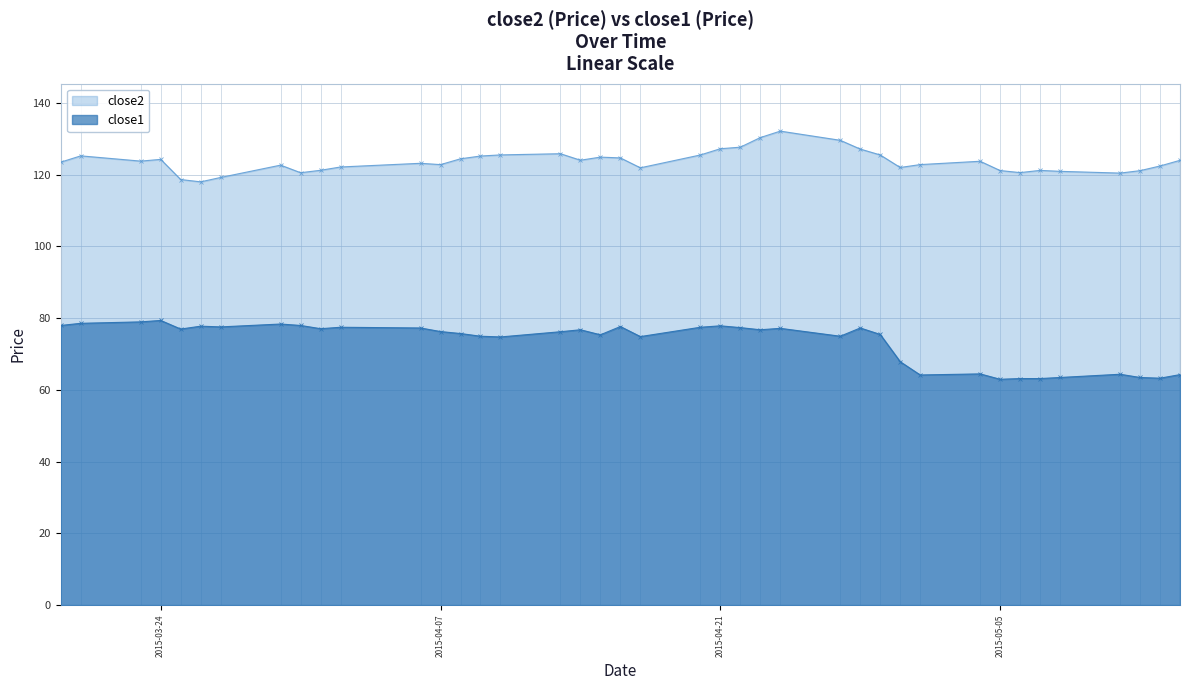

How many lines are shown in the chart?

2